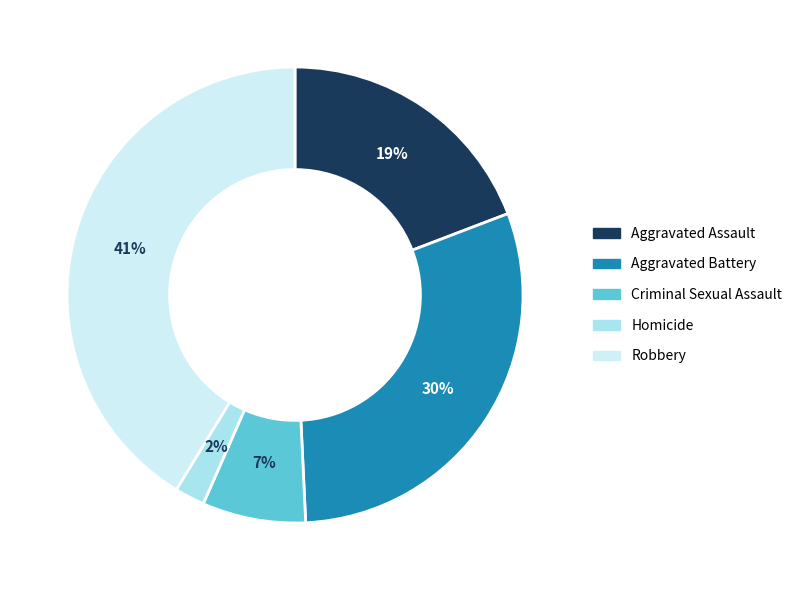

Rank the categories by value from highest to lowest.

Robbery, Aggravated Battery, Aggravated Assault, Criminal Sexual Assault, Homicide